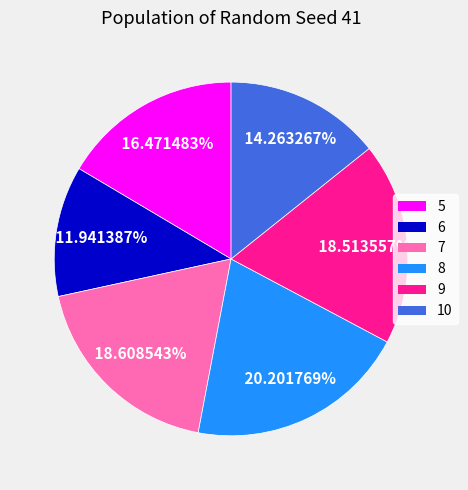

What is the ratio of the value at 5 to the value at 10?

1.2